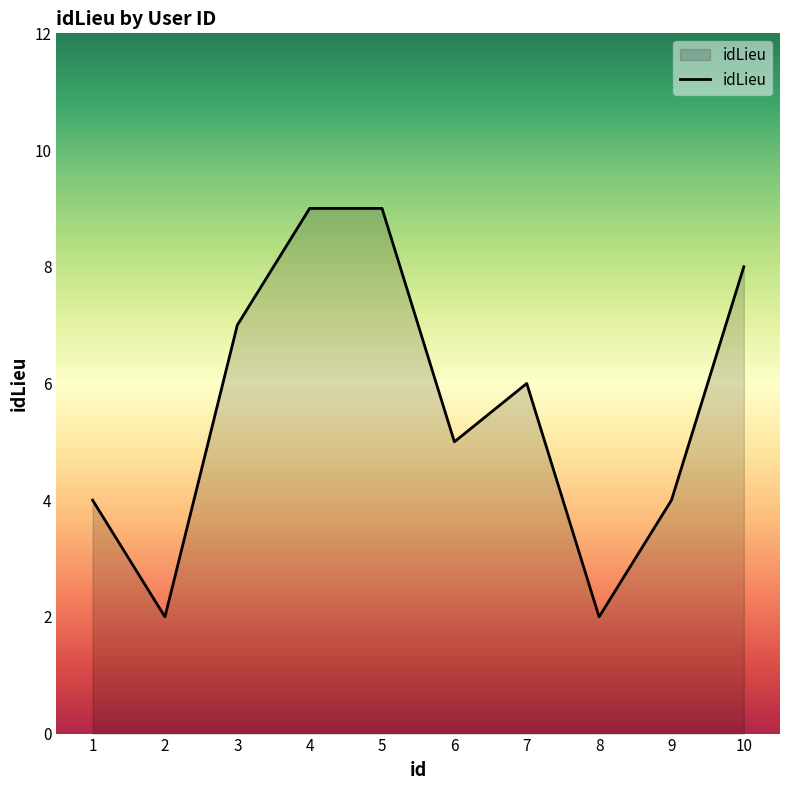

What is the greatest value displayed?

9